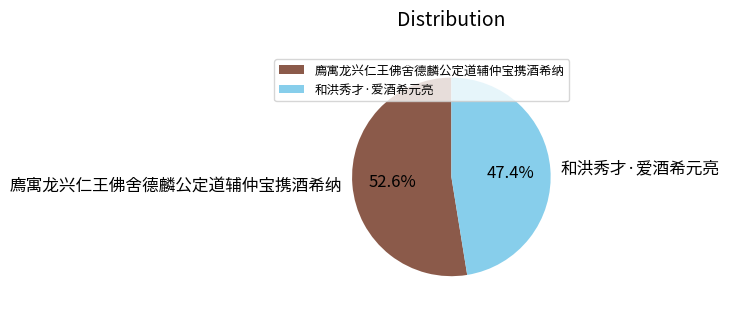

What is the smallest slice in the pie chart?

和洪秀才·爱酒希元亮